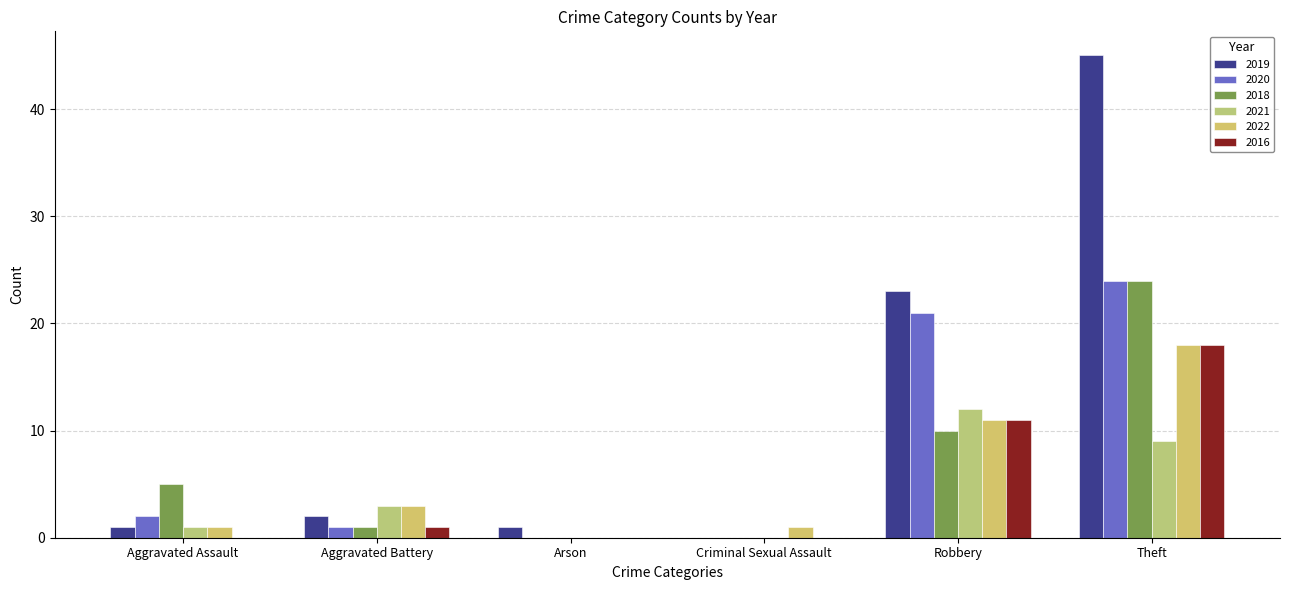

Reading left to right, extract all data points from this chart.

2019: Aggravated Assault=1	Aggravated Battery=2	Arson=1	Criminal Sexual Assault=0	Robbery=23	Theft=45
2020: Aggravated Assault=2	Aggravated Battery=1	Arson=0	Criminal Sexual Assault=0	Robbery=21	Theft=24
2018: Aggravated Assault=5	Aggravated Battery=1	Arson=0	Criminal Sexual Assault=0	Robbery=10	Theft=24
2021: Aggravated Assault=1	Aggravated Battery=3	Arson=0	Criminal Sexual Assault=0	Robbery=12	Theft=9
2022: Aggravated Assault=1	Aggravated Battery=3	Arson=0	Criminal Sexual Assault=1	Robbery=11	Theft=18
2016: Aggravated Assault=0	Aggravated Battery=1	Arson=0	Criminal Sexual Assault=0	Robbery=11	Theft=18